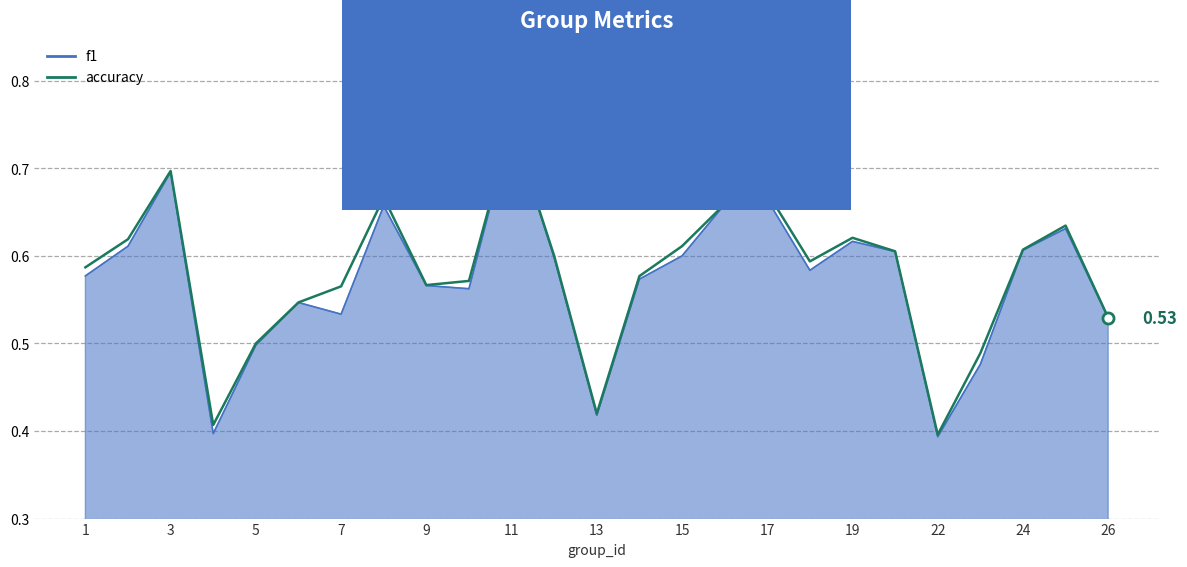

The value of f1 at 1 is 0.9. True or false?

False